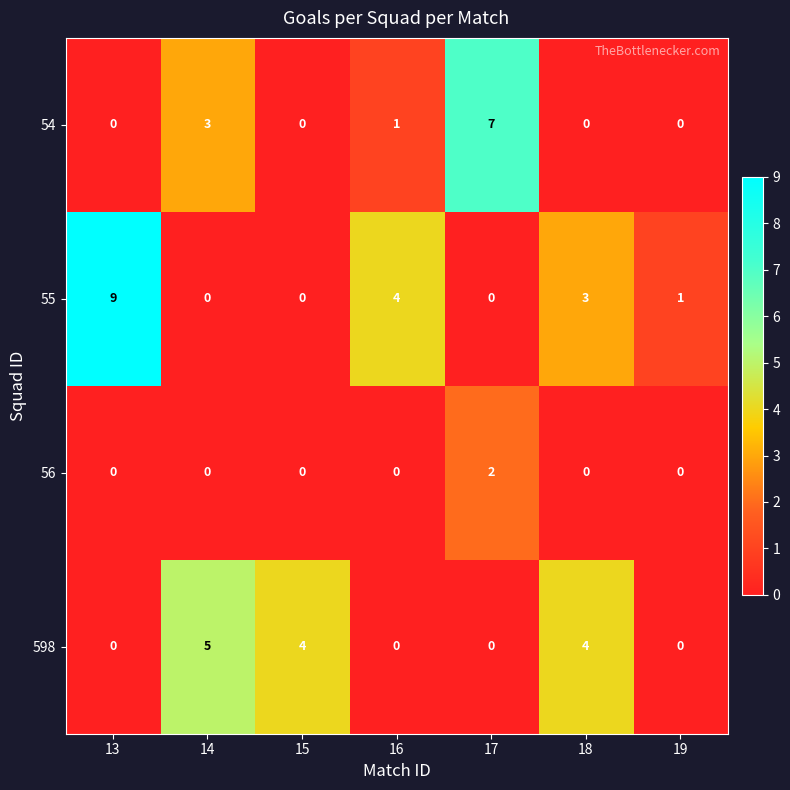

At which label does 598 reach its peak?

14